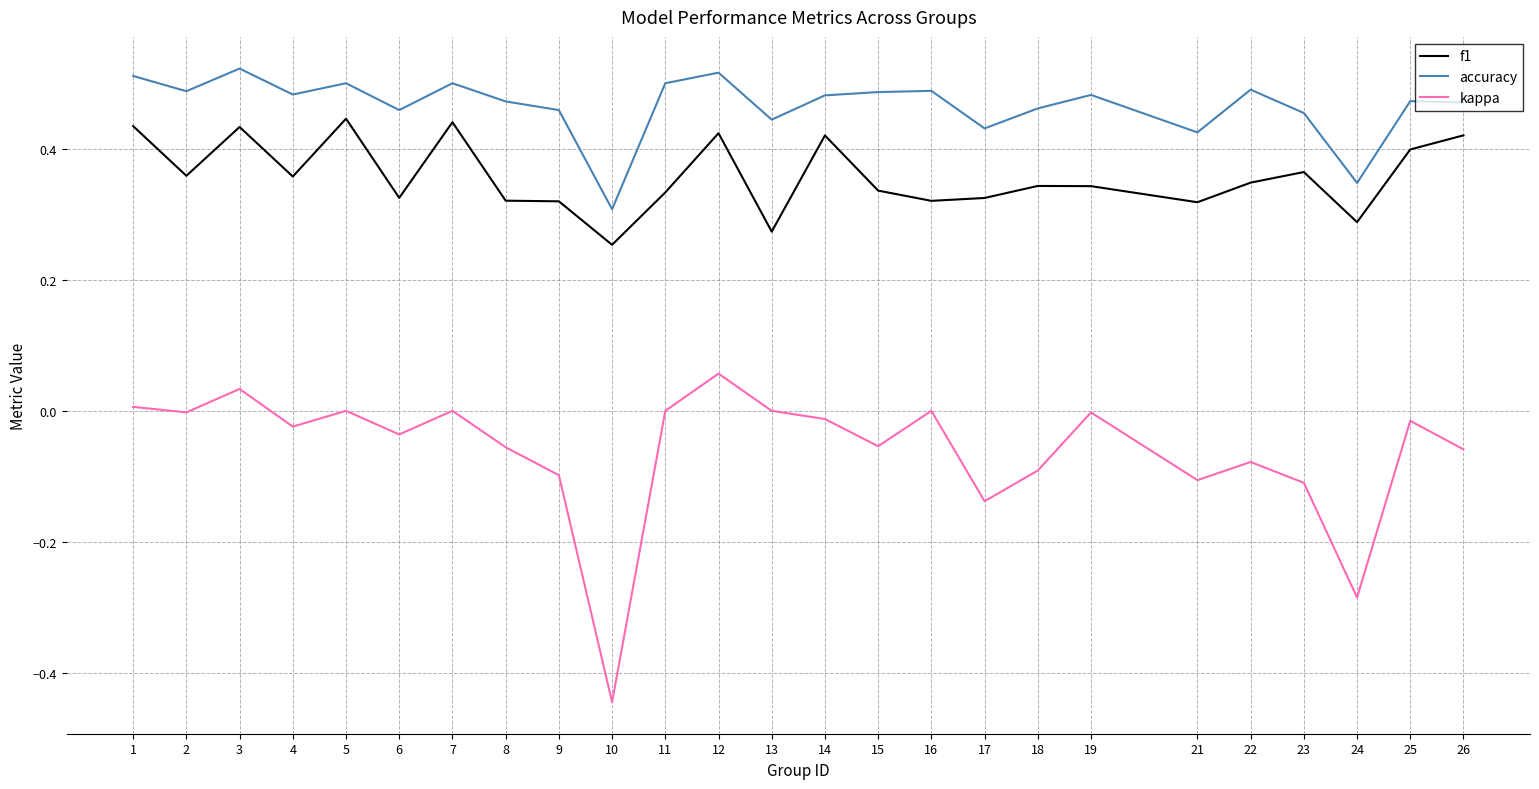

Which category has the highest value in the kappa series?

12